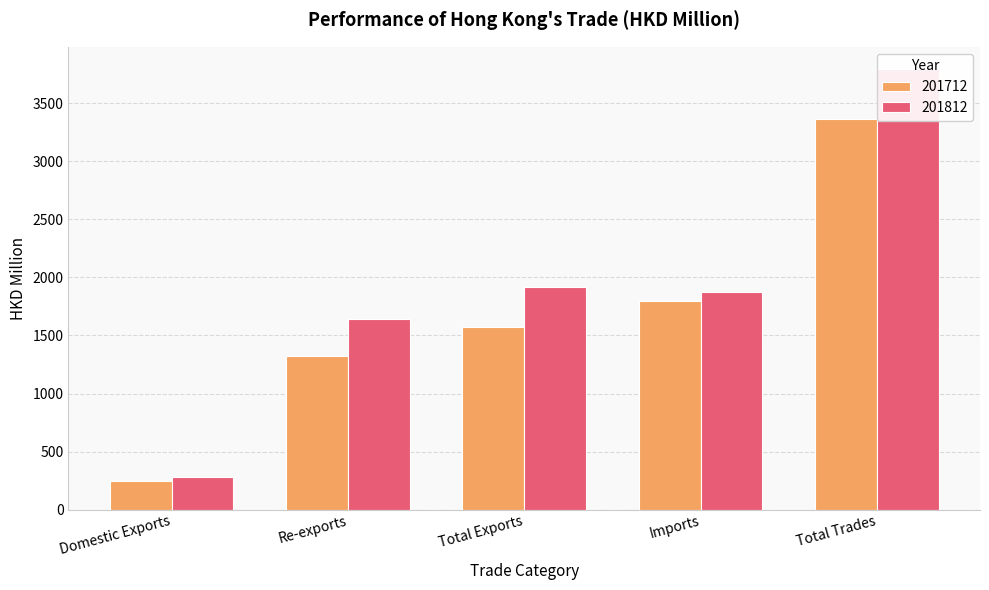

Which has a higher value, Domestic Exports or Total Trades?

Total Trades